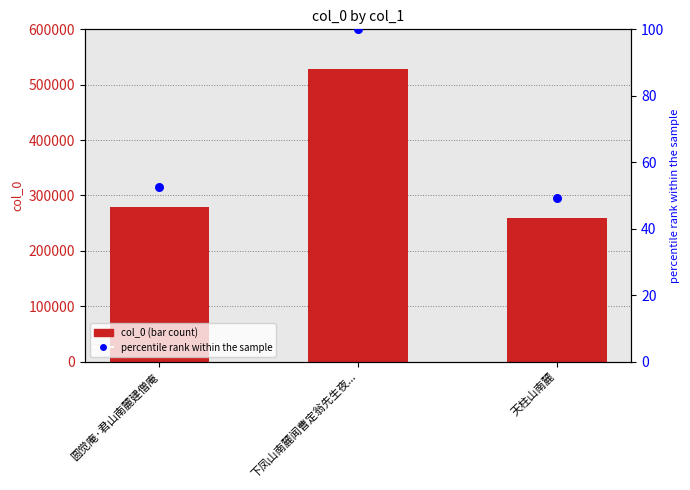

What are all the series names shown in the legend?

col_0, percentile rank within the sample